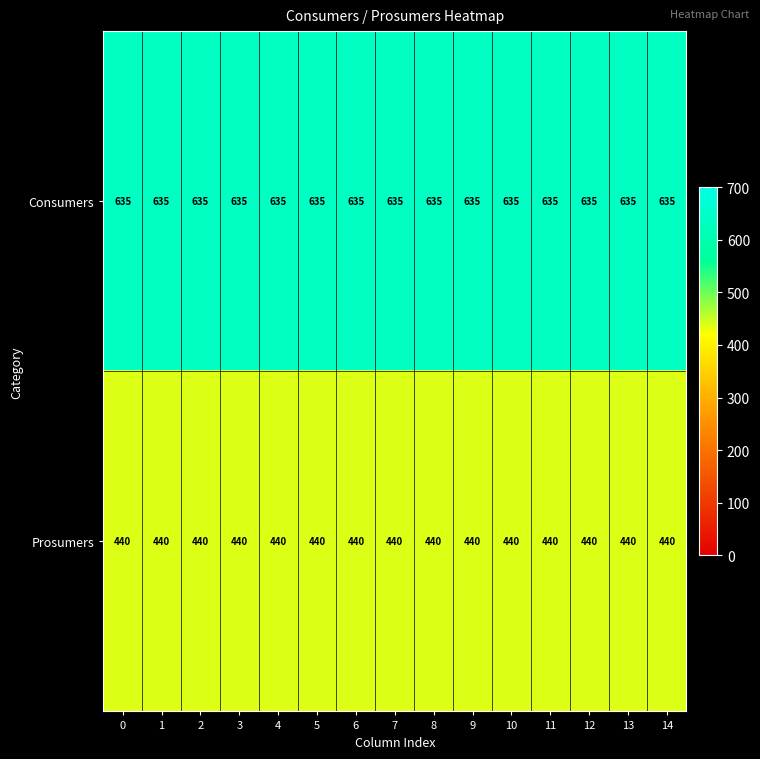

What is the sum of all Prosumers values?

6600